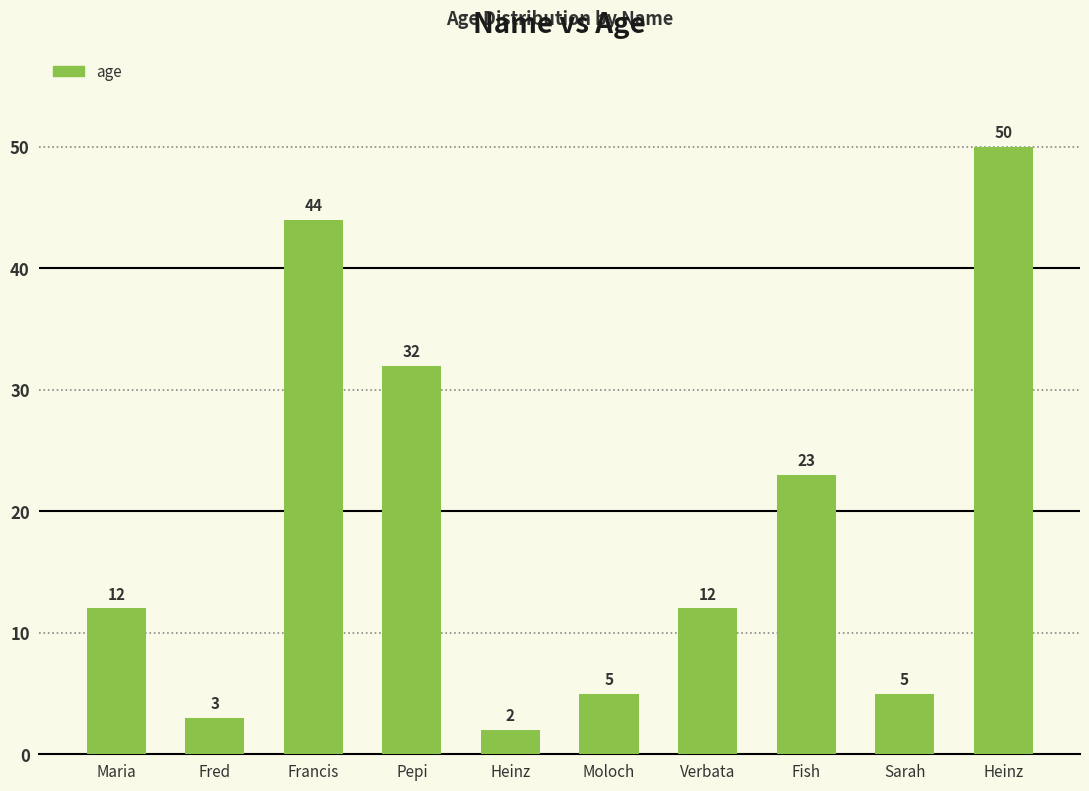

Count the number of data series in this chart.

1